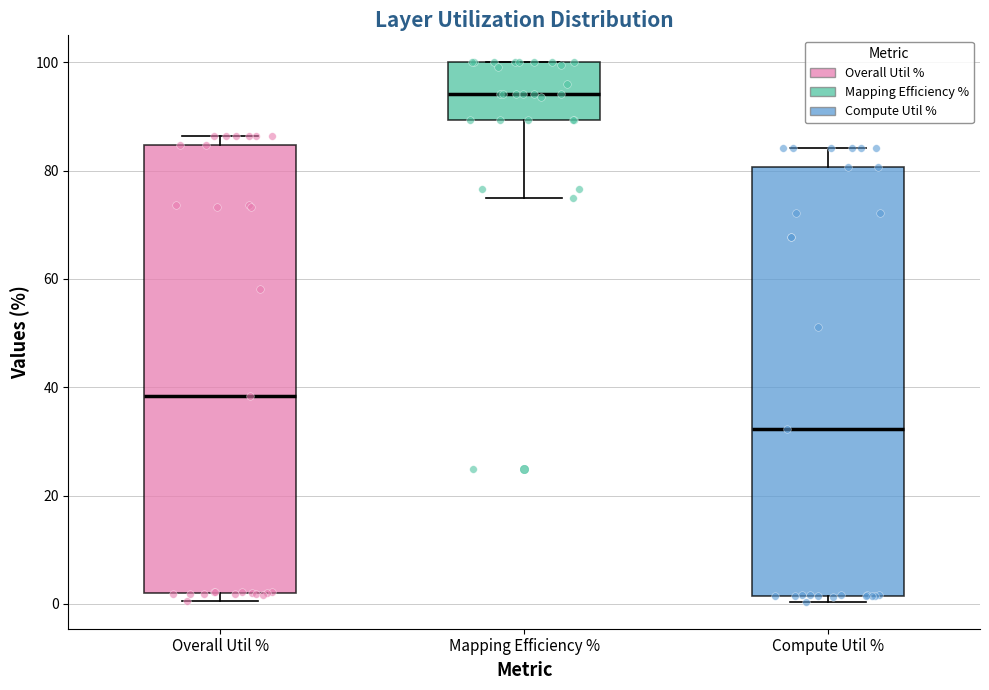

Reading left to right, transcribe this box plot: for each box, give where its median line is, the range the box spans, and where its two whiskers end, as read against the y-axis. The values are not printed on the chart, so give them approximately, as read against the axis.

Overall Util %: median 38, box 2 to 84, whiskers 0 to 86
Mapping Efficiency %: median 94, box 90 to 100, whiskers 76 to 100
Compute Util %: median 32, box 2 to 80, whiskers 0 to 84